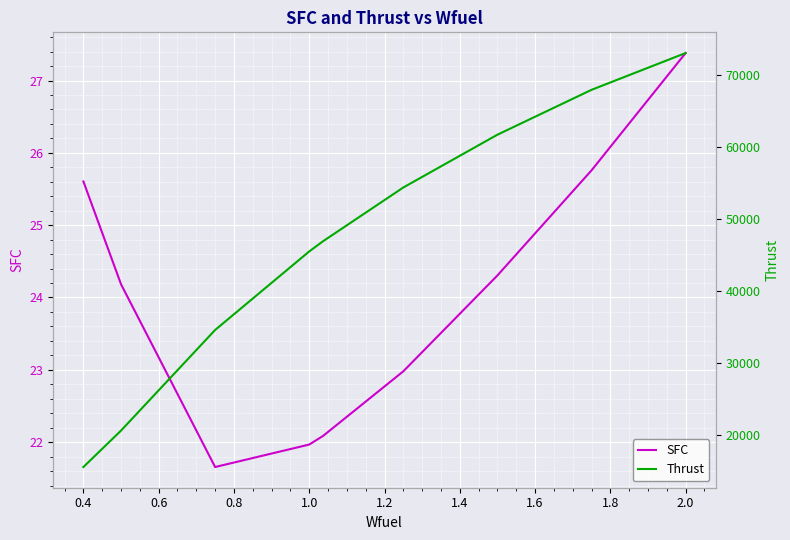

Where does the SFC series first go above 24?

0.4